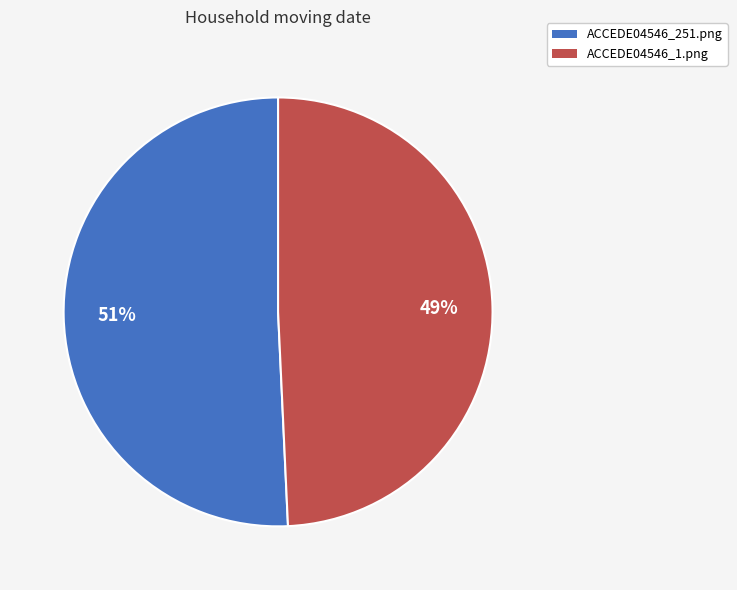

To the nearest percent, what is the average slice percentage?

50%